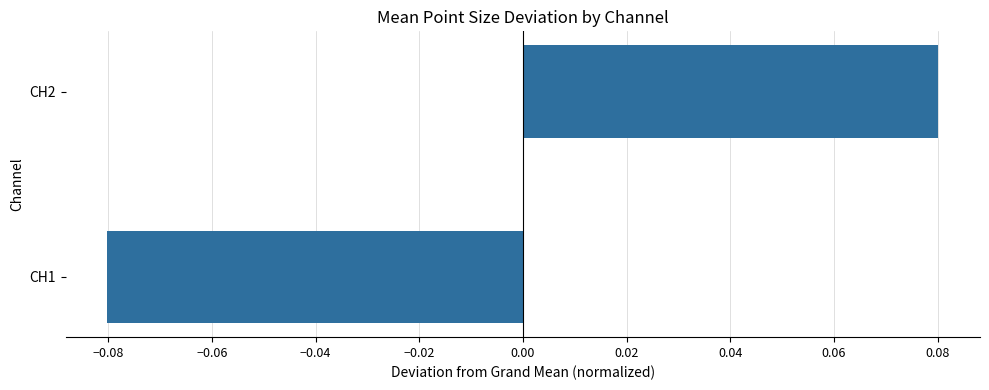

How many values are below 0?

1